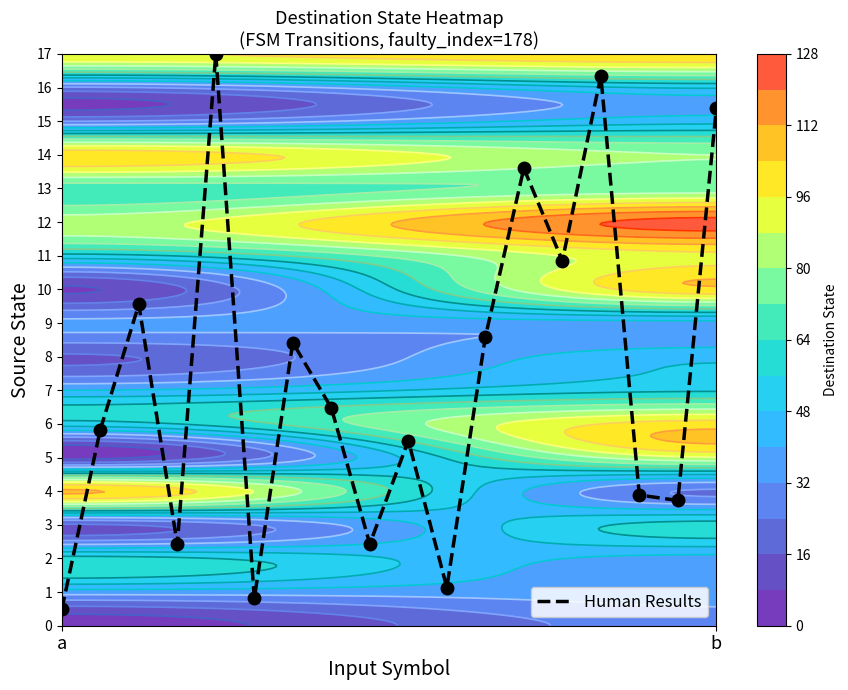

How many data points are less than 6?

9